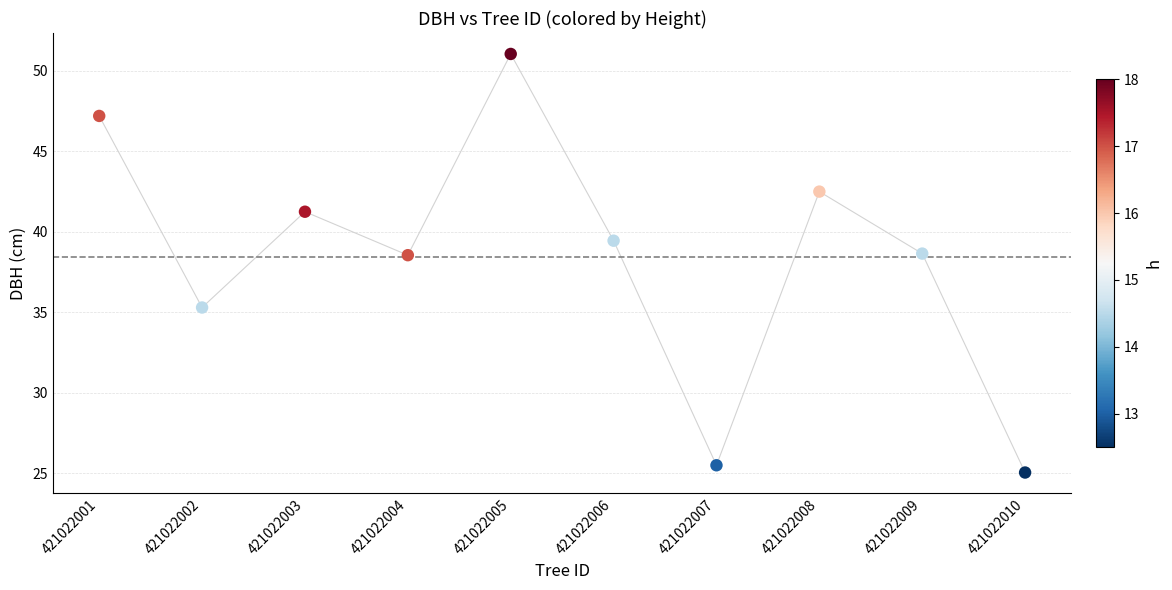

What is the range of Y values (max minus min)?

26.0